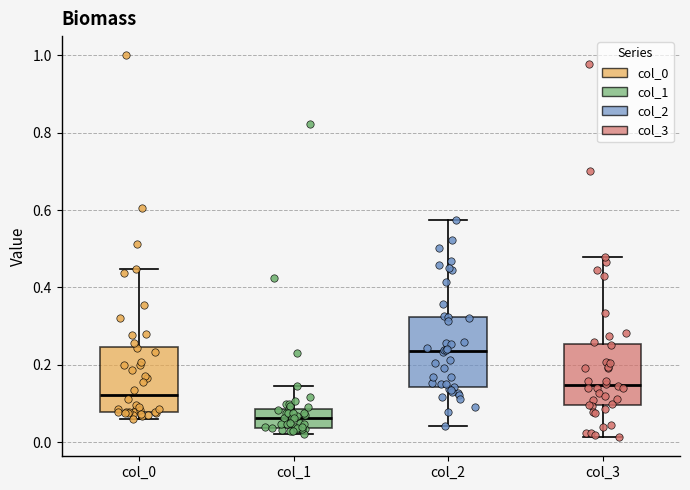

Where does the lower whisker of the box for col_3 end on the y-axis? The values are not printed on the chart, so give them approximately, as read against the axis.

0.02